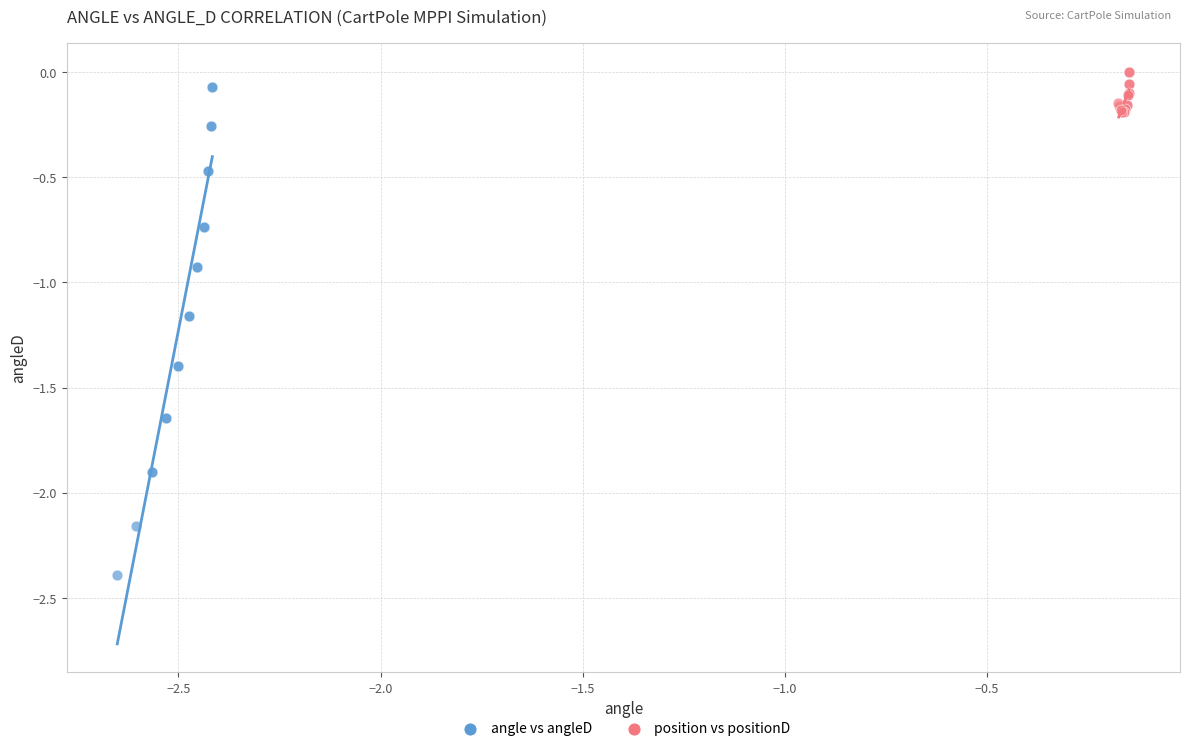

Which series has the widest spread of Y values?

angle vs angleD